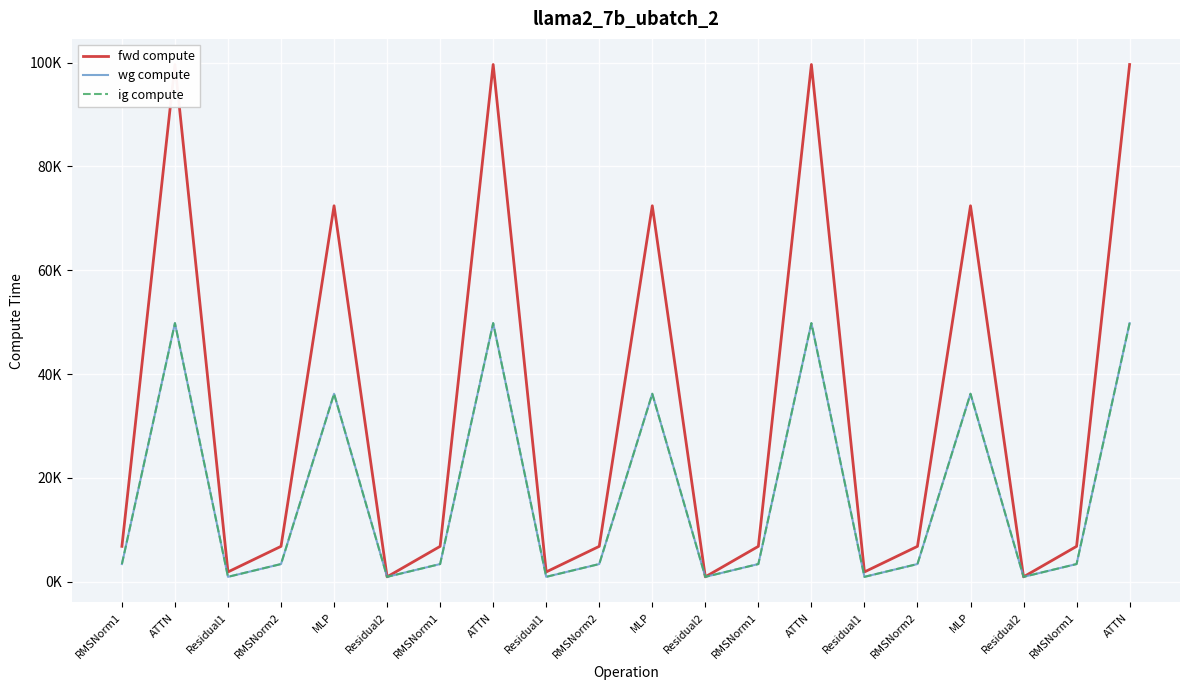

What is the label of the 20th point from the right?

RMSNorm1